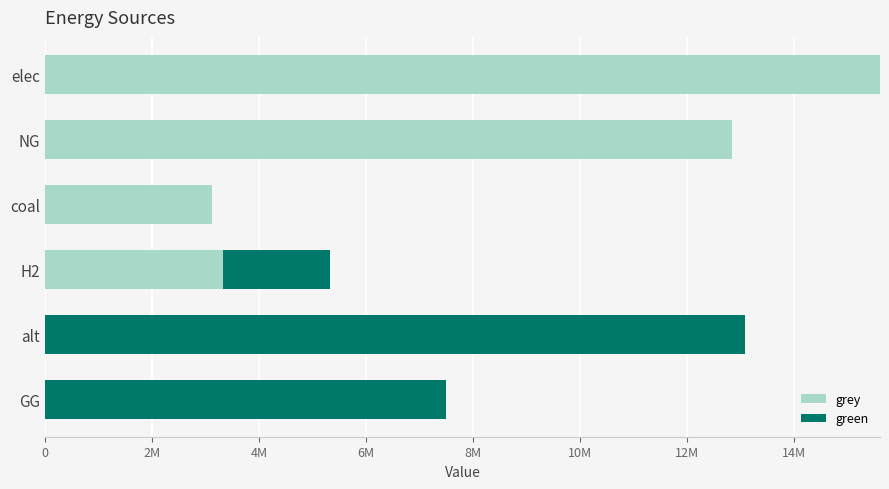

What is the average value of the green series?

3764106.4